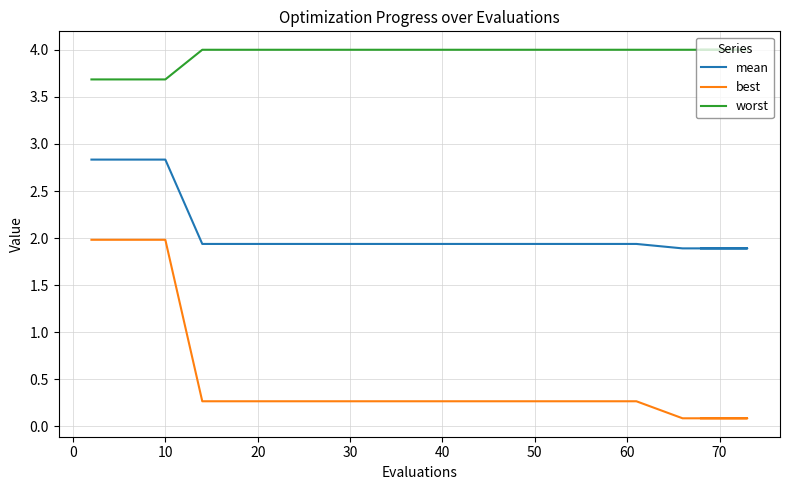

What are all the series names shown in the legend?

mean, best, worst